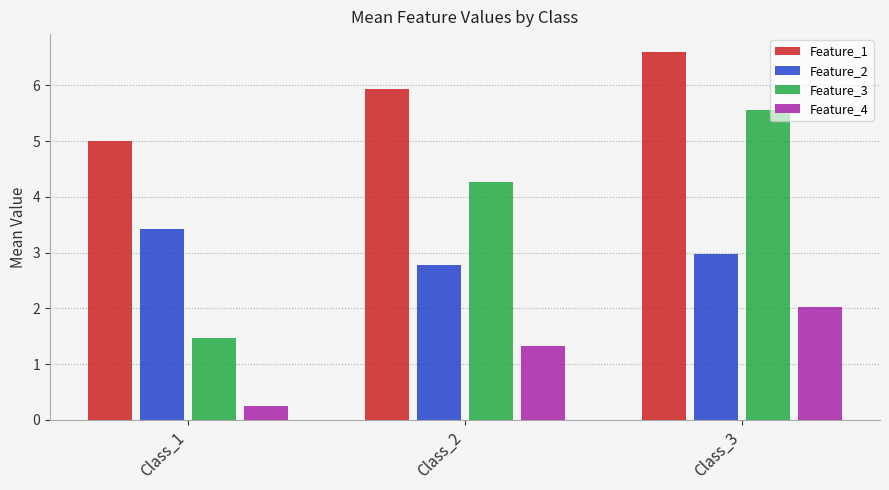

What is the maximum value shown in the chart?

6.6